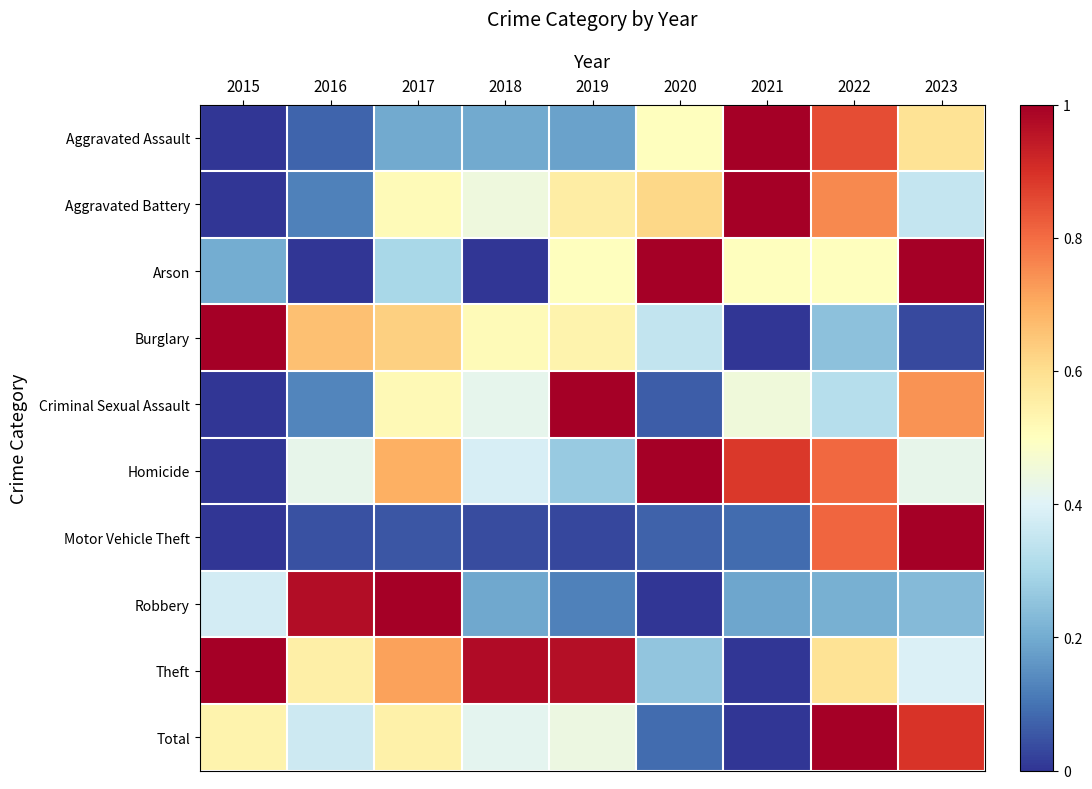

Reading left to right, extract all data points from this chart.

Aggravated Assault: 2015=0.0	2016=0.1	2017=0.2	2018=0.2	2019=0.2	2020=0.5	2021=1.0	2022=0.8	2023=0.6
Aggravated Battery: 2015=0.0	2016=0.1	2017=0.5	2018=0.4	2019=0.6	2020=0.6	2021=1.0	2022=0.8	2023=0.3
Arson: 2015=0.2	2016=0.0	2017=0.3	2018=0.0	2019=0.5	2020=1.0	2021=0.5	2022=0.5	2023=1.0
Burglary: 2015=1.0	2016=0.7	2017=0.6	2018=0.5	2019=0.5	2020=0.3	2021=0.0	2022=0.2	2023=0.0
Criminal Sexual Assault: 2015=0.0	2016=0.1	2017=0.5	2018=0.4	2019=1.0	2020=0.1	2021=0.5	2022=0.3	2023=0.7
Homicide: 2015=0.0	2016=0.4	2017=0.7	2018=0.4	2019=0.3	2020=1.0	2021=0.9	2022=0.8	2023=0.4
Motor Vehicle Theft: 2015=0.0	2016=0.0	2017=0.1	2018=0.0	2019=0.0	2020=0.1	2021=0.1	2022=0.8	2023=1.0
Robbery: 2015=0.4	2016=1.0	2017=1.0	2018=0.2	2019=0.1	2020=0.0	2021=0.2	2022=0.2	2023=0.2
Theft: 2015=1.0	2016=0.5	2017=0.7	2018=1.0	2019=1.0	2020=0.3	2021=0.0	2022=0.6	2023=0.4
Total: 2015=0.5	2016=0.4	2017=0.5	2018=0.4	2019=0.4	2020=0.1	2021=0.0	2022=1.0	2023=0.9